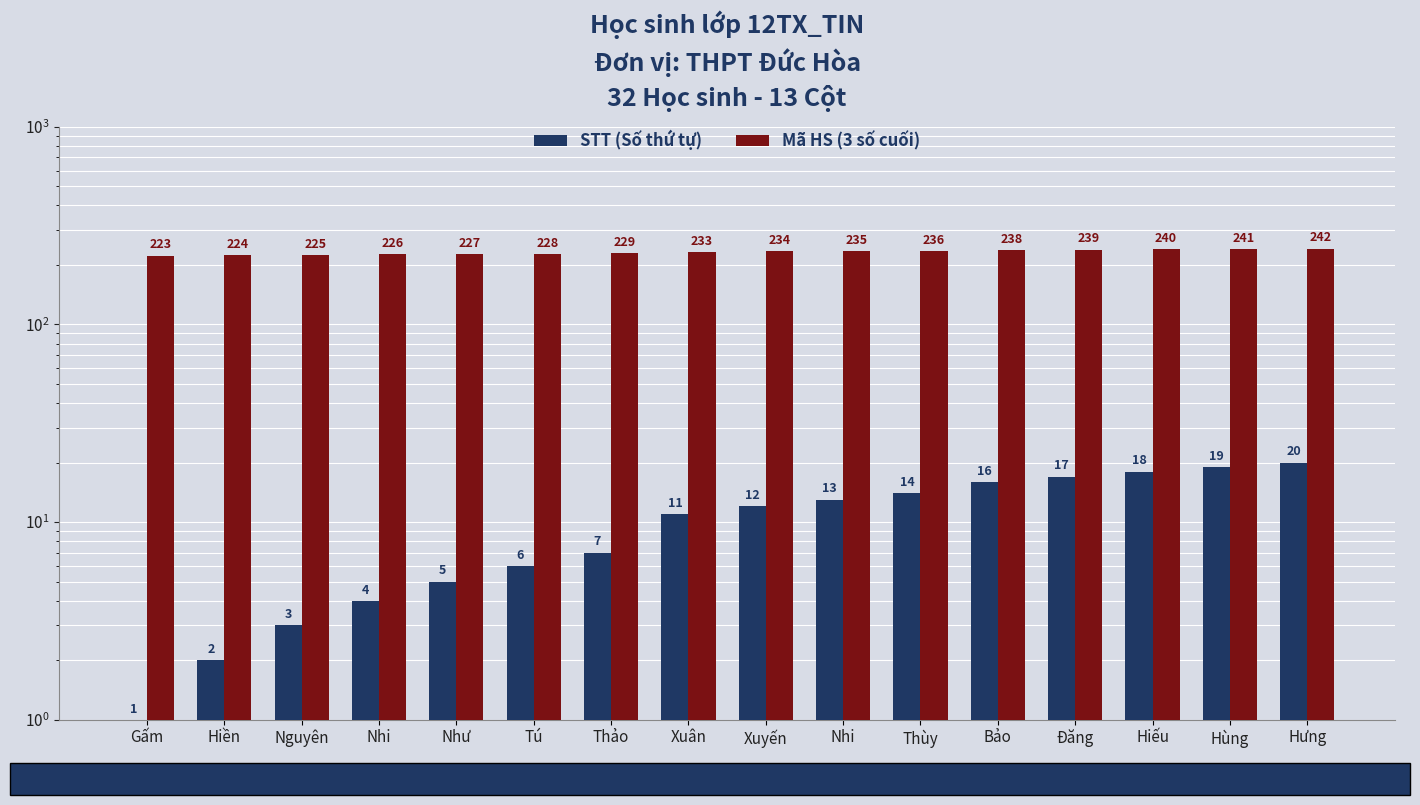

What is the sum of all STT (Số thứ tự) values?

168